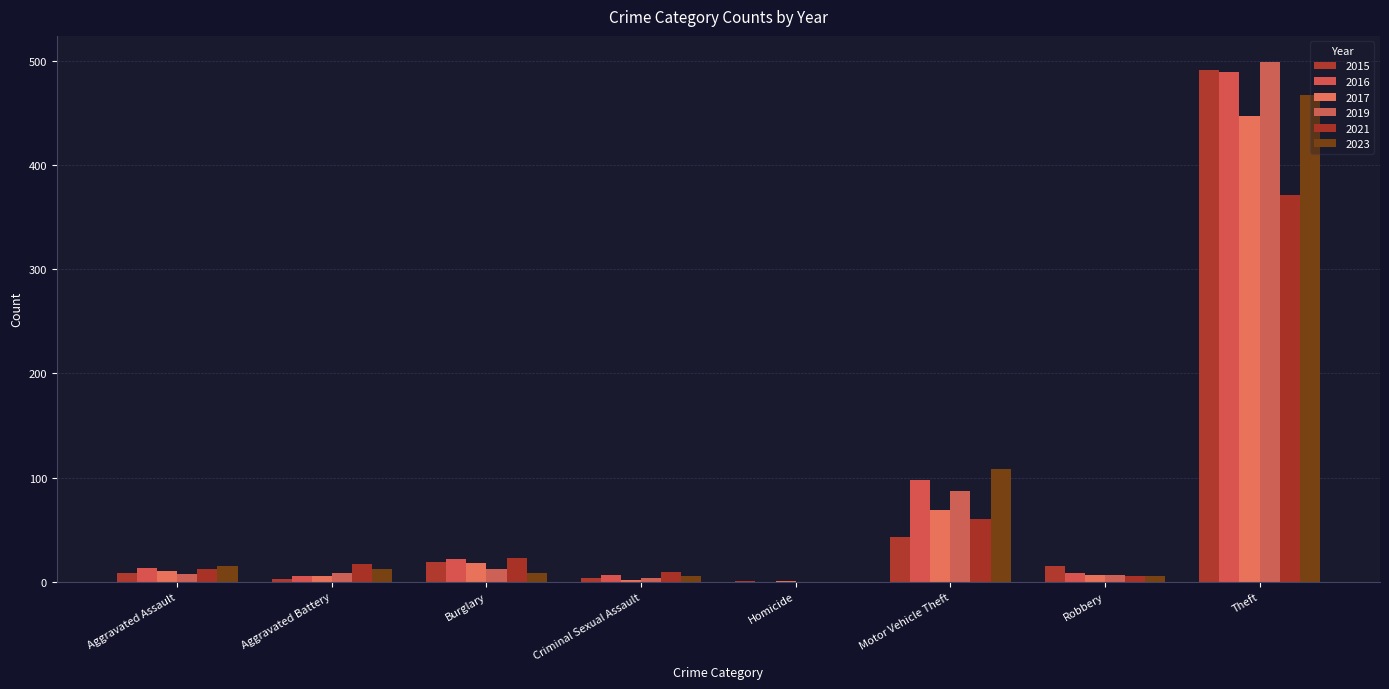

How many groups of bars are there?

8